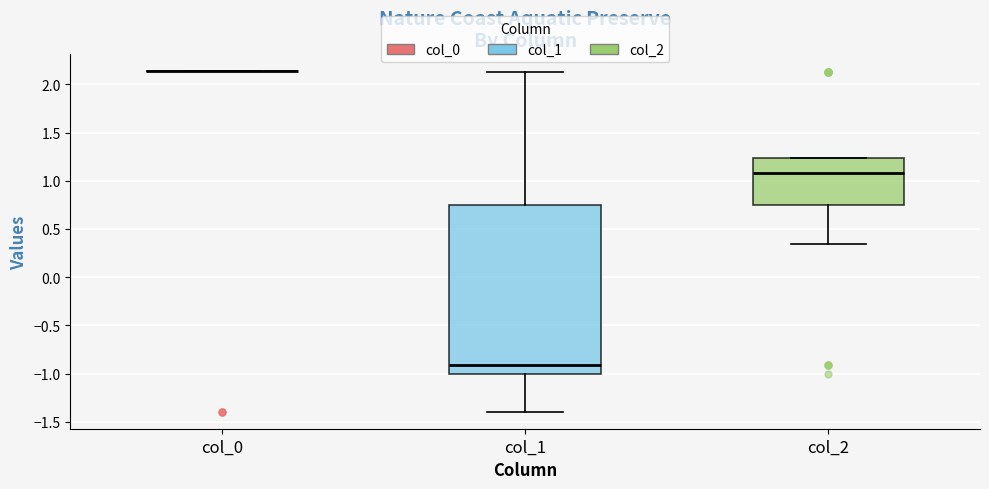

Comparing the boxes themselves (not the whiskers), which one is the tallest?

col_1